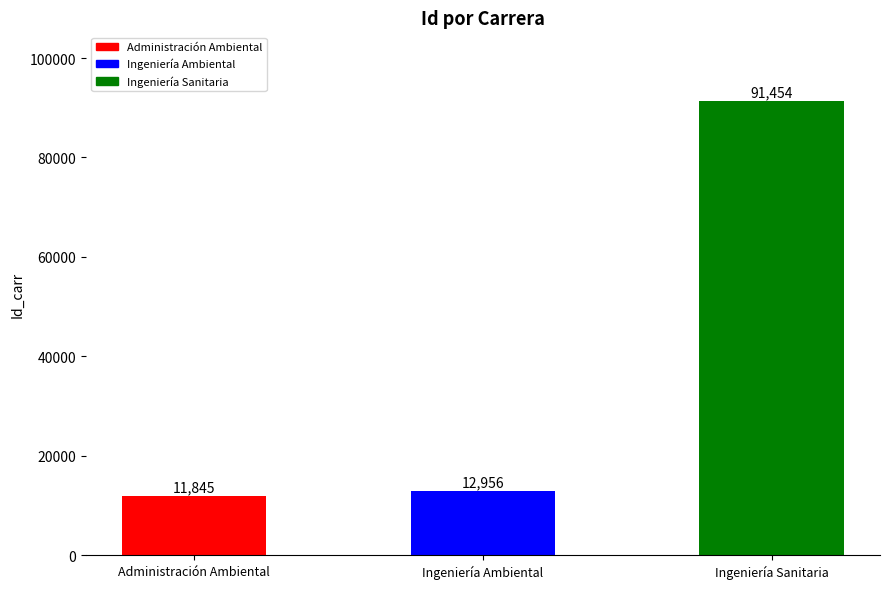

What is the difference between the values at Ingeniería Ambiental and Ingeniería Sanitaria?

78498